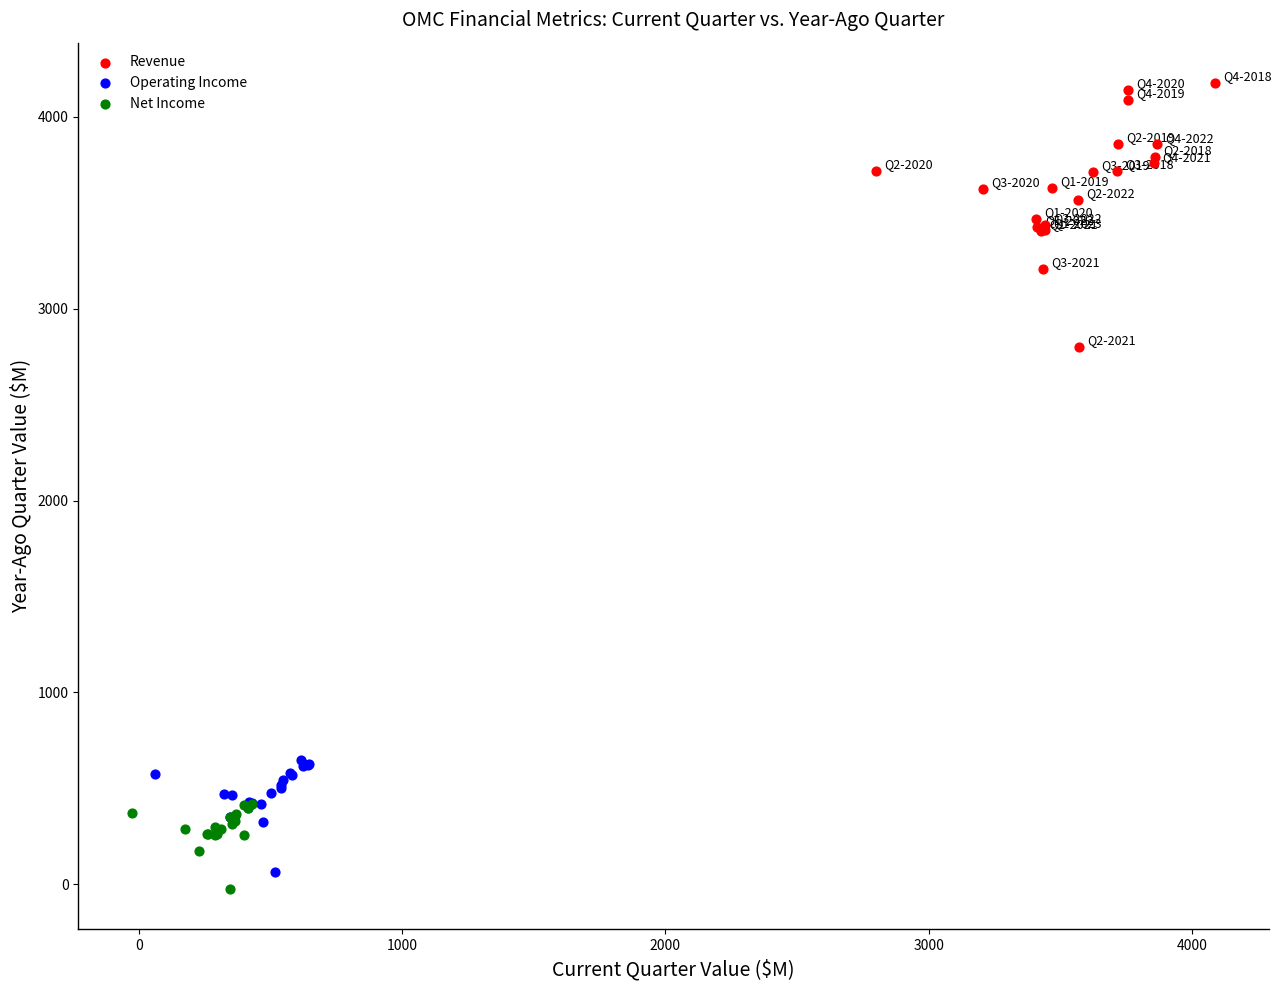

Which series has the widest spread of Y values?

Revenue